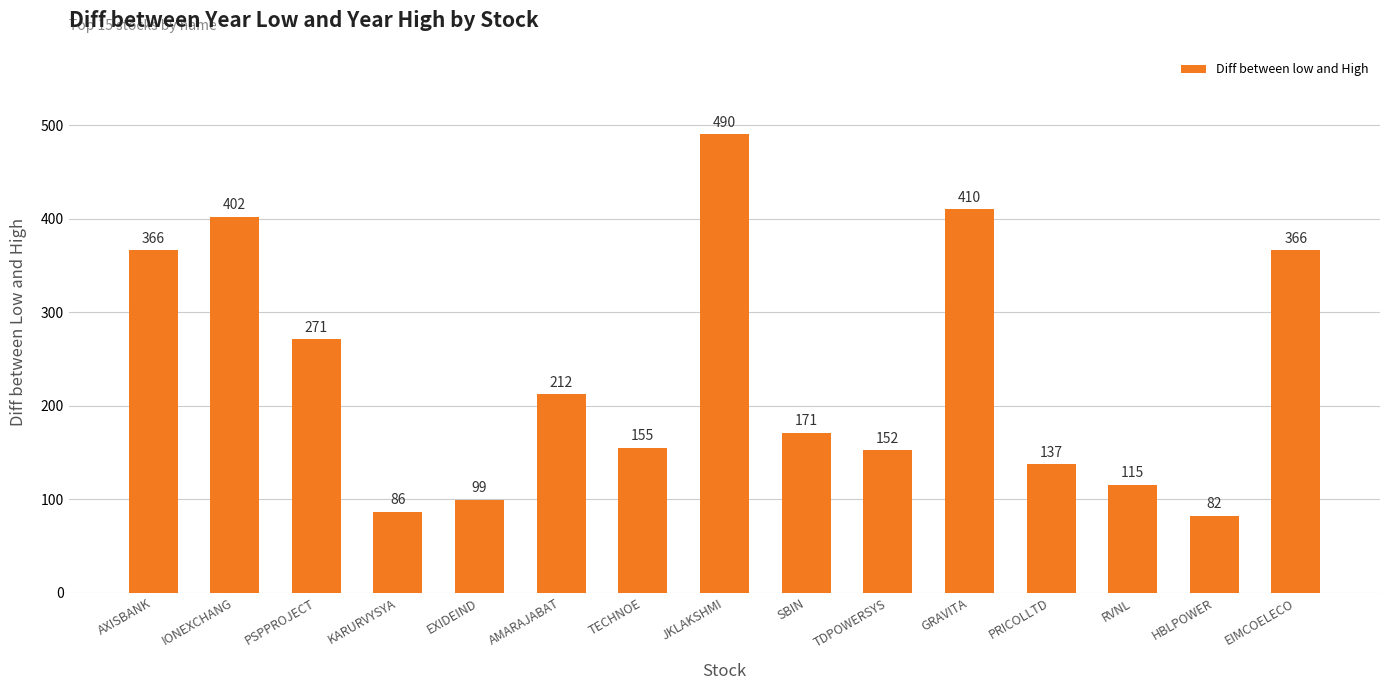

Approximately how many times larger is the value at AXISBANK compared to JKLAKSHMI?

0.7